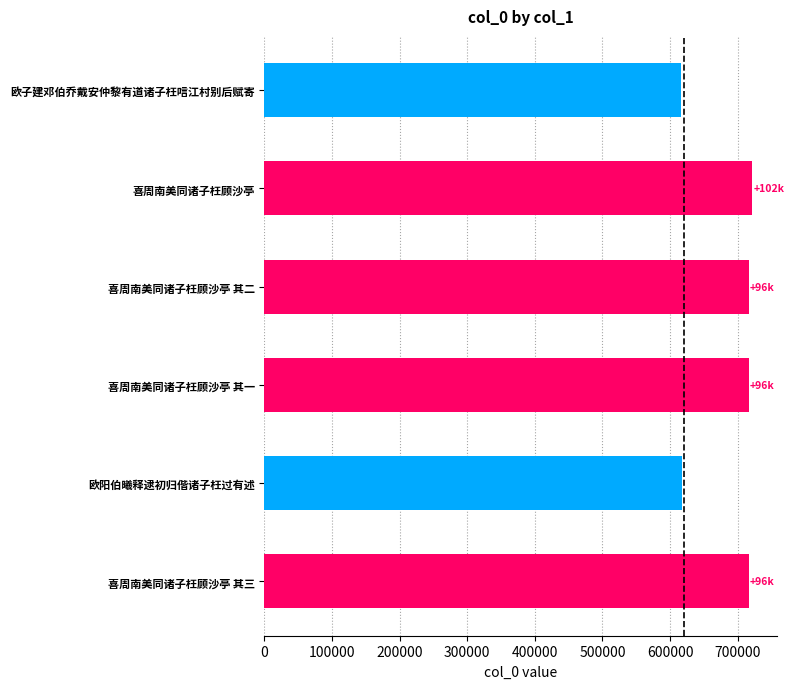

Are the bars horizontal?

Yes